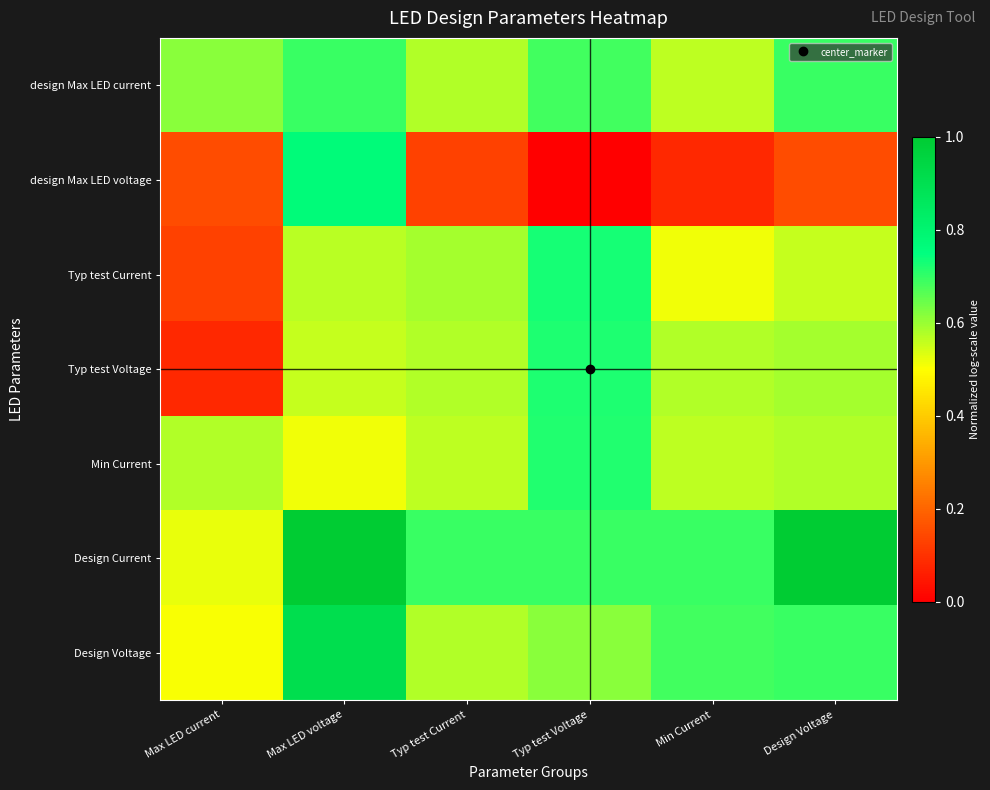

What is the greatest value displayed?

1.0